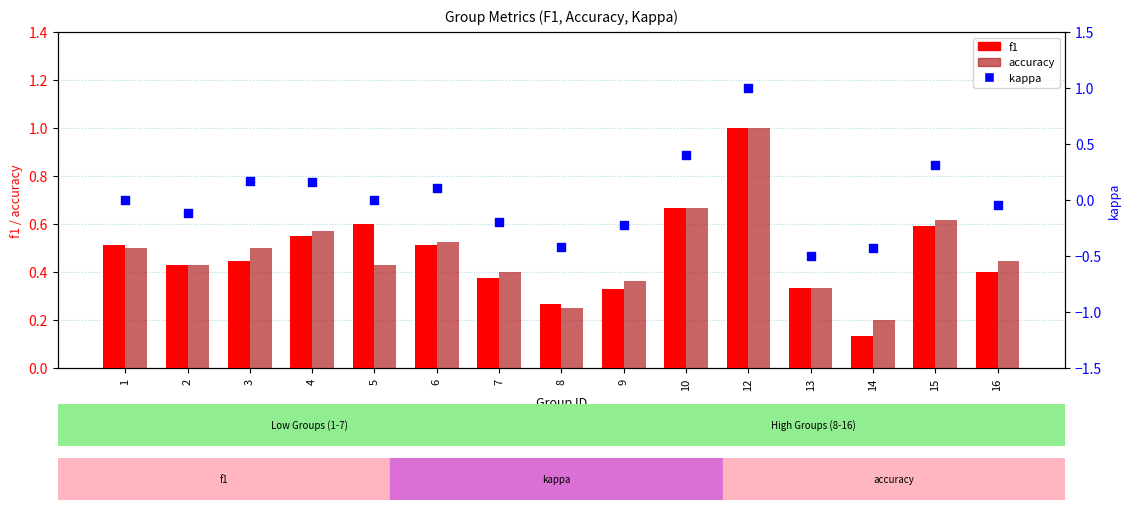

What is the total value across all series at 9?

0.5